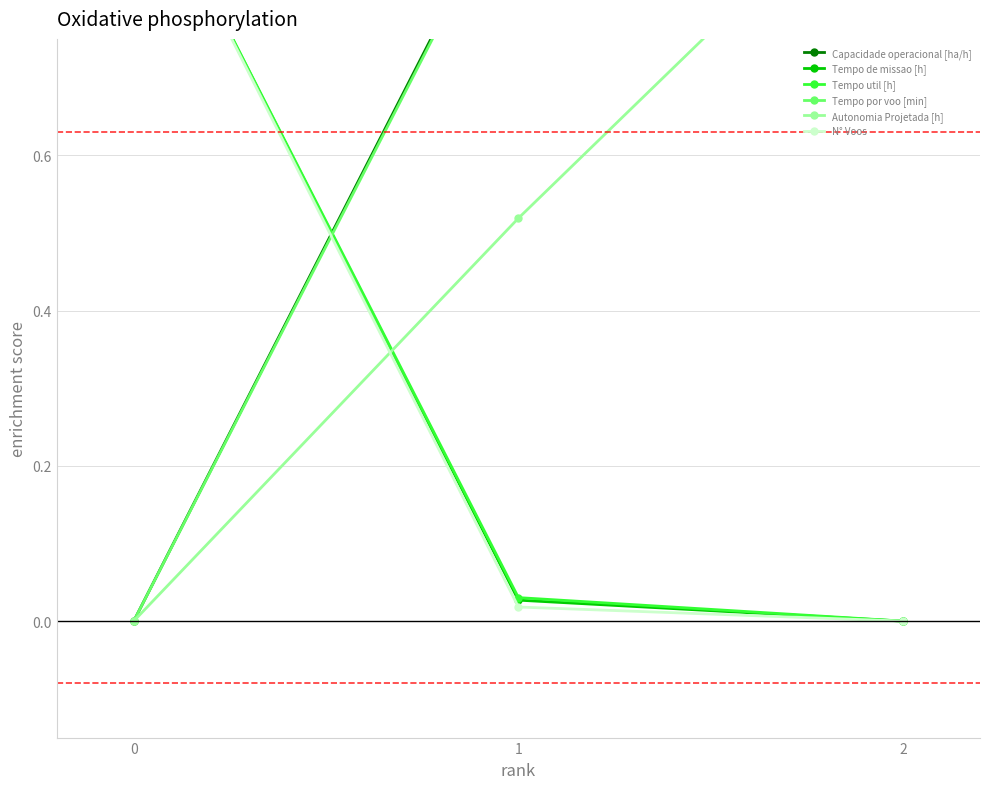

How many values in the Capacidade operacional [ha/h] series exceed 0?

2